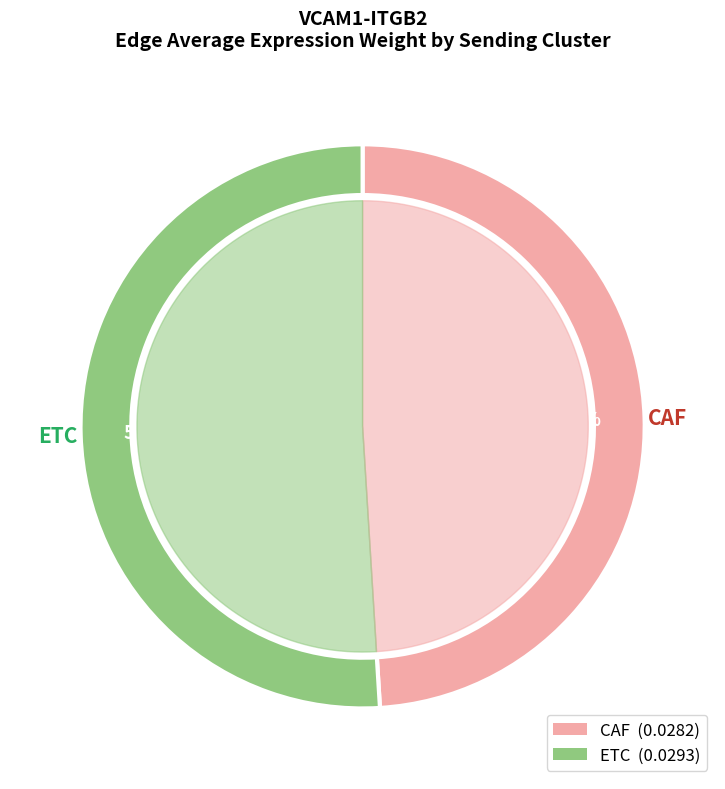

Do CAF and ETC together represent more than half of the pie?

Yes